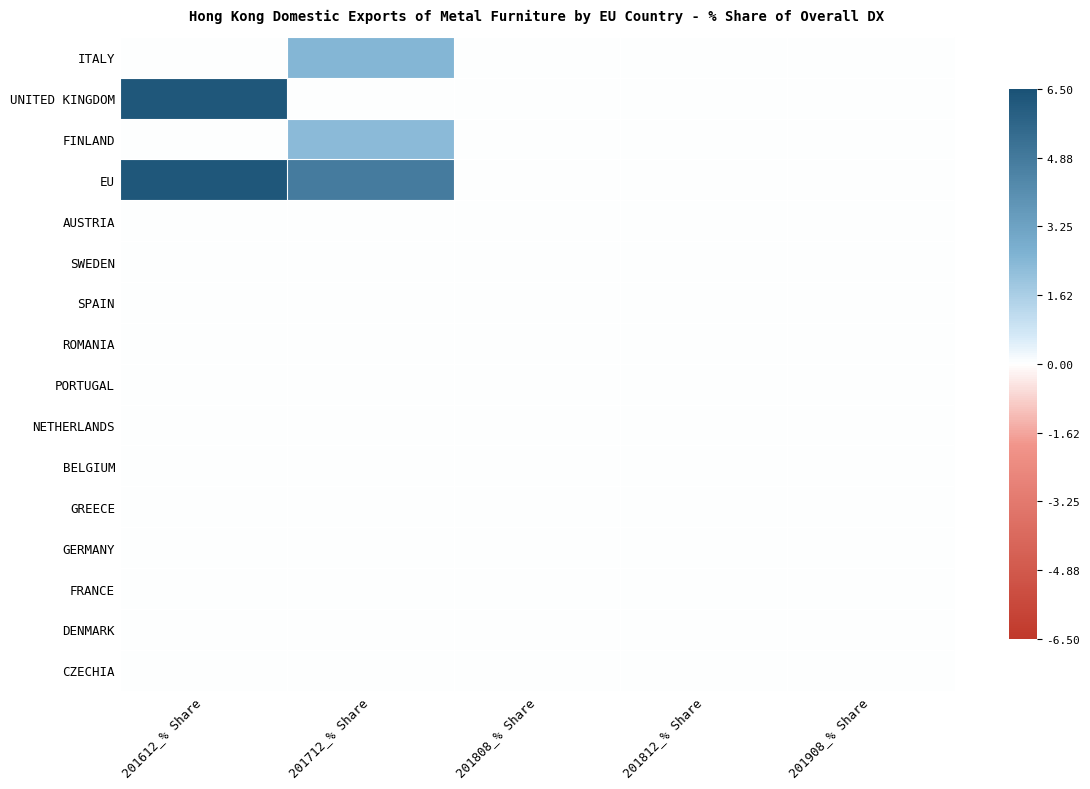

At 201908_% Share, list the series in order from largest to smallest.

ITALY, UNITED KINGDOM, FINLAND, EU, AUSTRIA, SWEDEN, SPAIN, ROMANIA, PORTUGAL, NETHERLANDS, BELGIUM, GREECE, GERMANY, FRANCE, DENMARK, CZECHIA